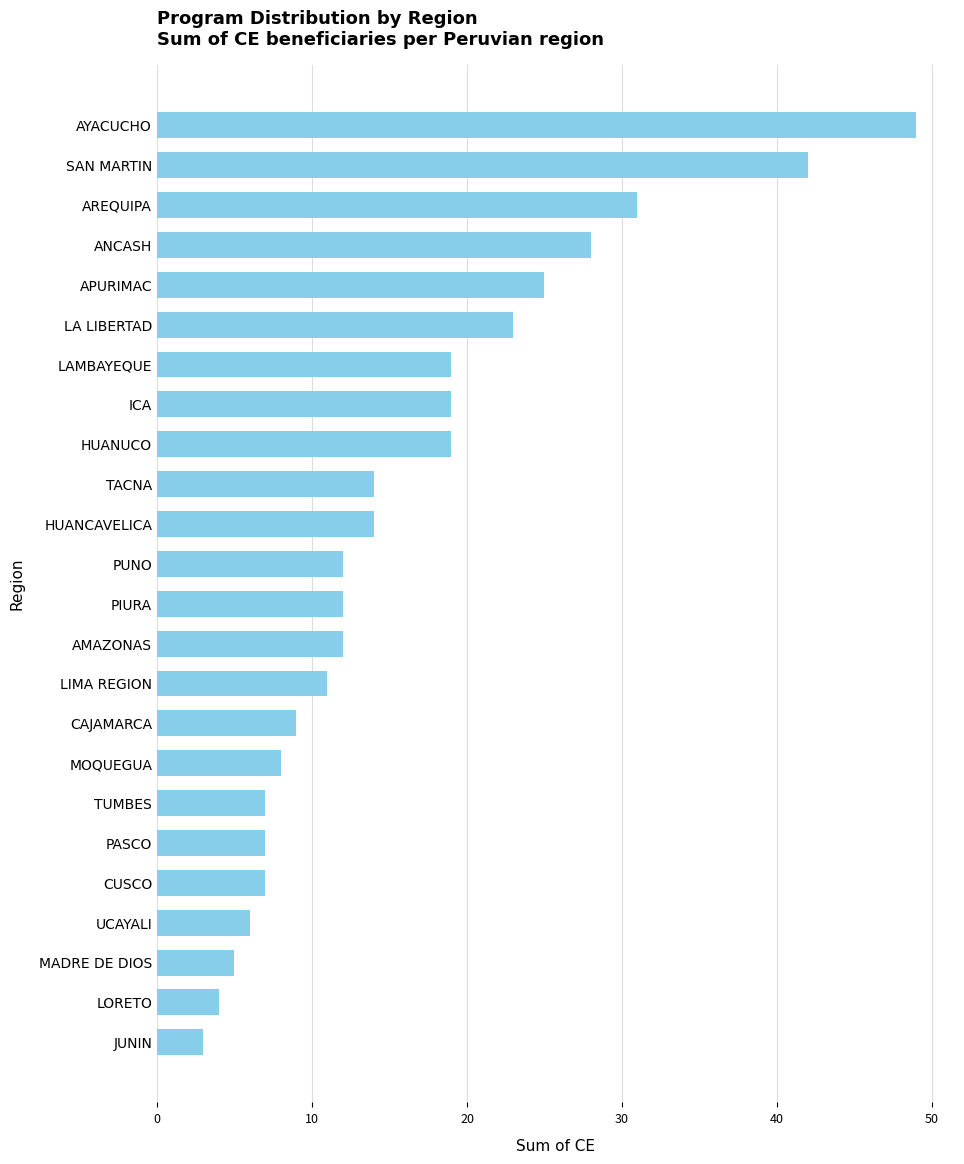

Reading top to bottom, what are all the values shown in this chart?

49	42	31	28	25	23	19	19	19	14	14	12	12	12	11	9	8	7	7	7	6	5	4	3